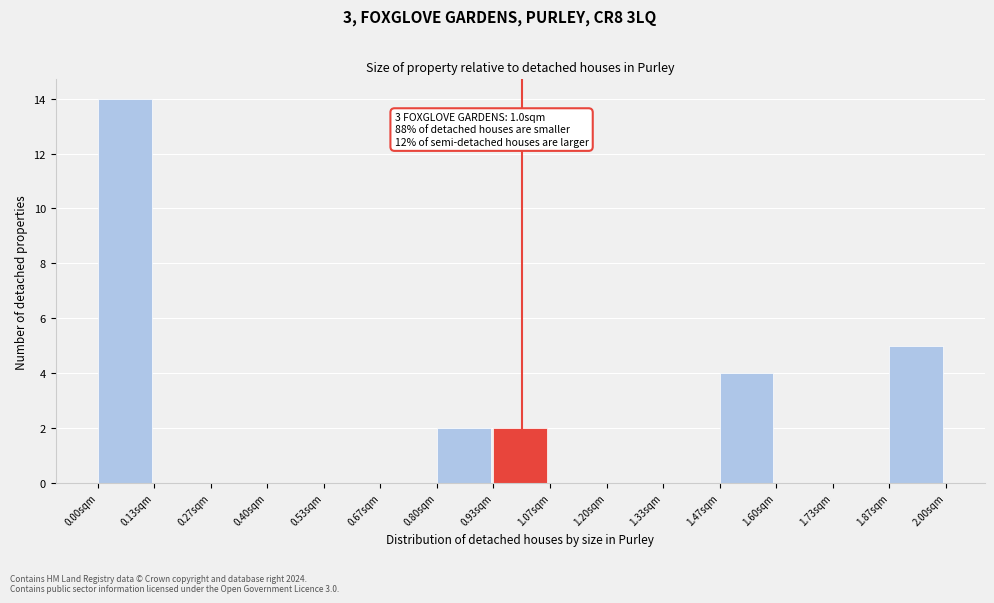

Over which range of the x-axis is the bar tallest?

0.00 to 0.14